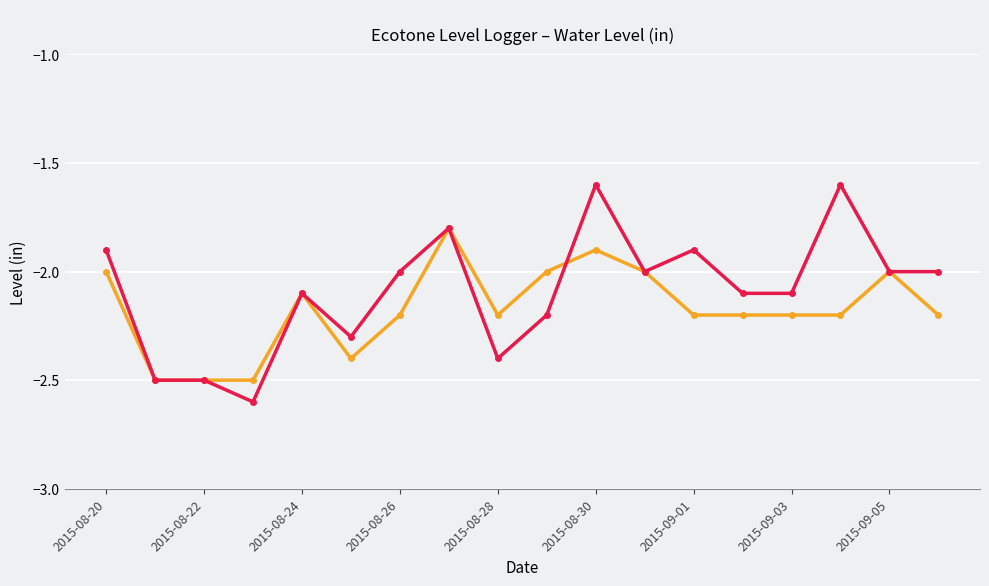

How many interior local peaks does the _Level_ (00:00) series have?

4